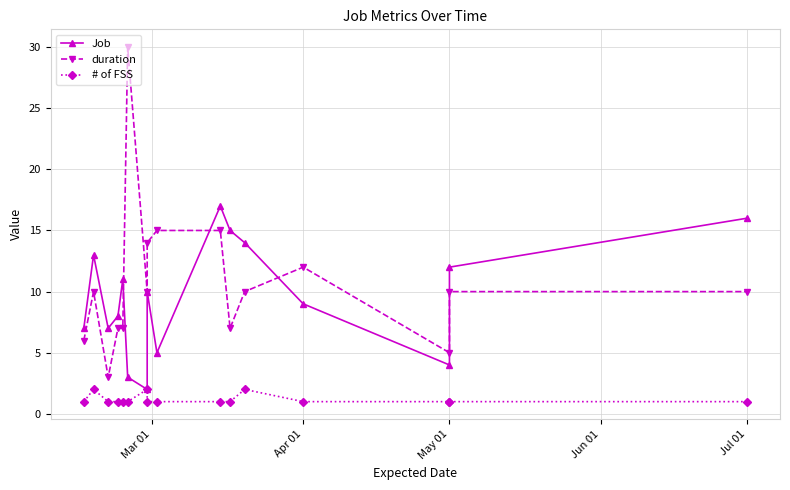

Count the # of FSS values in the range 1 to 2.

16